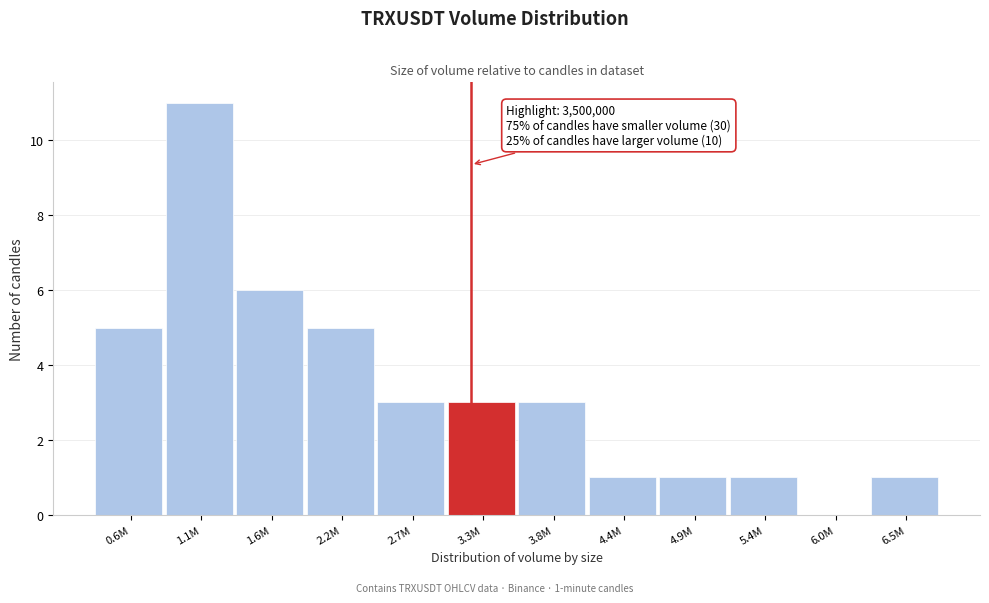

Reading right to left, transcribe all the data shown in this chart.

6.5M=1	6.0M=0	5.4M=1	4.9M=1	4.4M=1	3.8M=3	3.3M=3	2.7M=3	2.2M=5	1.6M=6	1.1M=11	0.6M=5